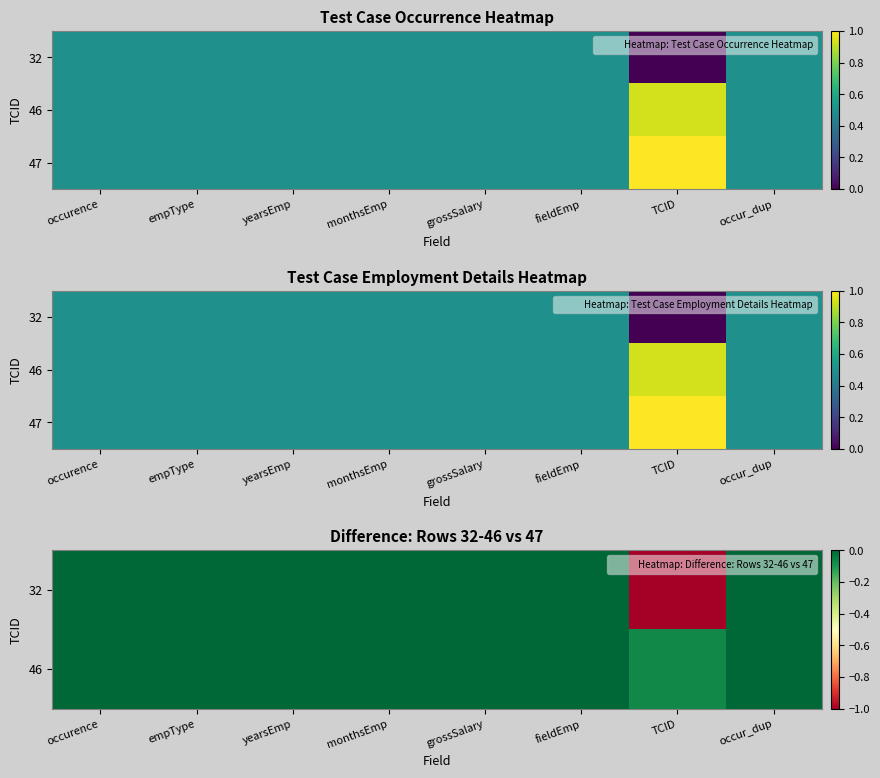

What is the smallest value displayed?

-1.0